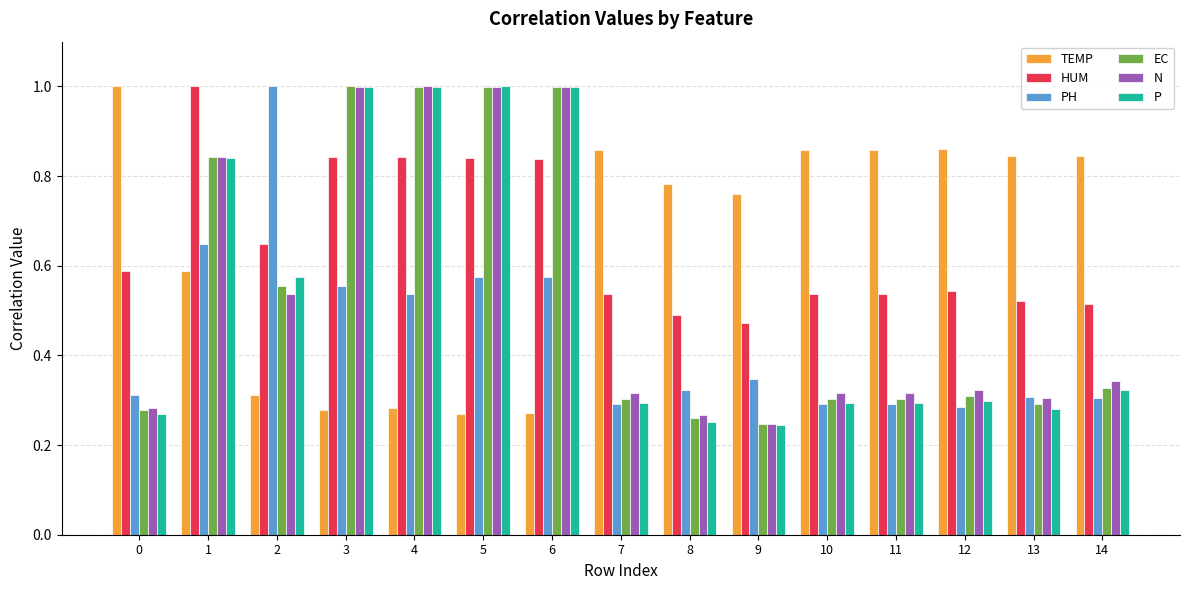

Between 0 and 8, which series saw the biggest shift?

TEMP